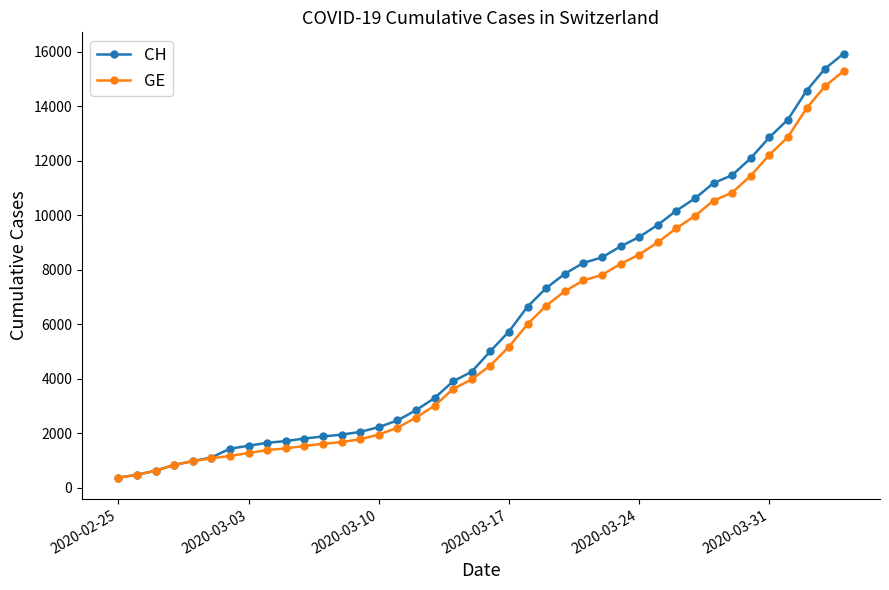

What is the minimum value shown in the chart?

375